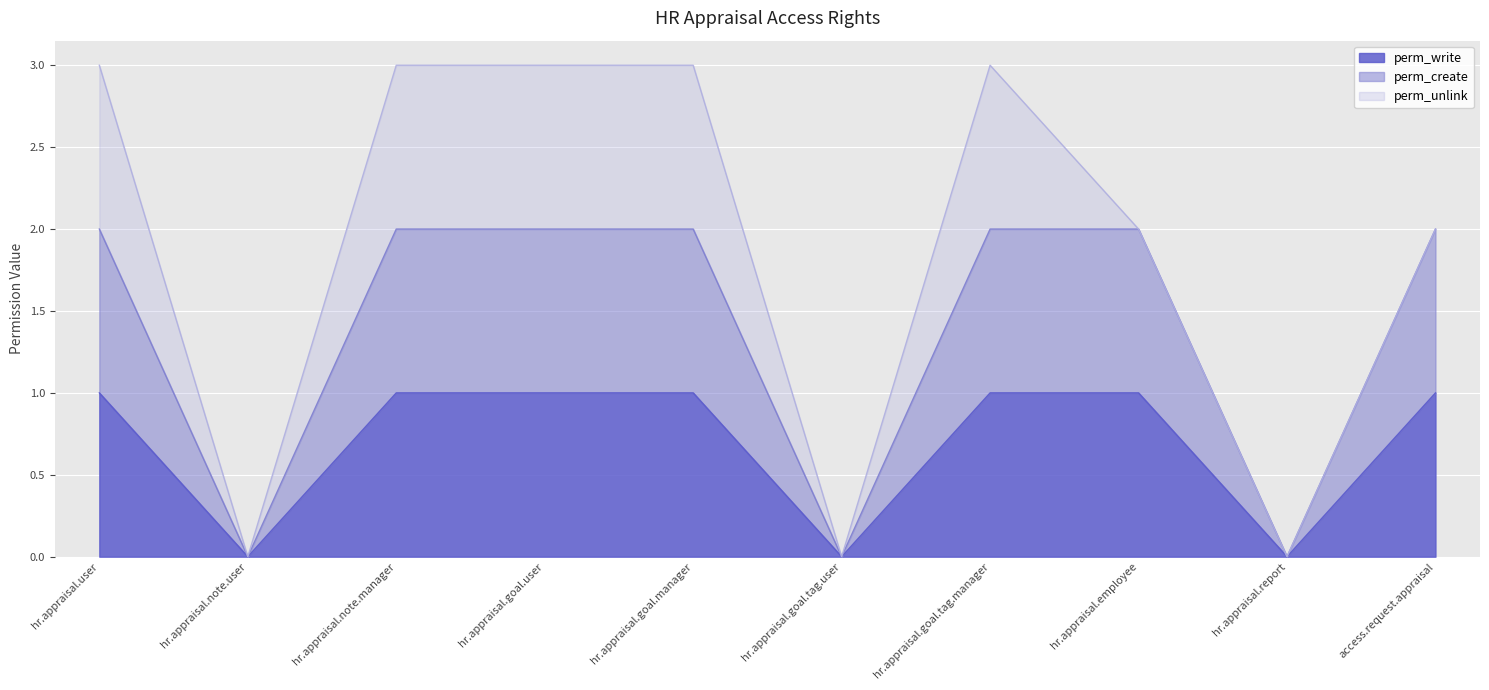

What is the label of the 8th point from the right?

hr.appraisal.note.manager